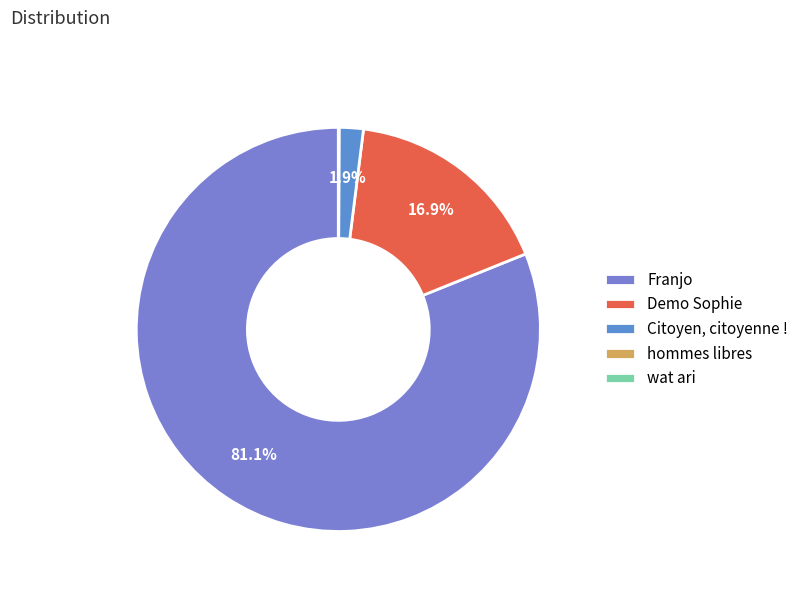

Is it true that wat ari is 1% of the pie?

False